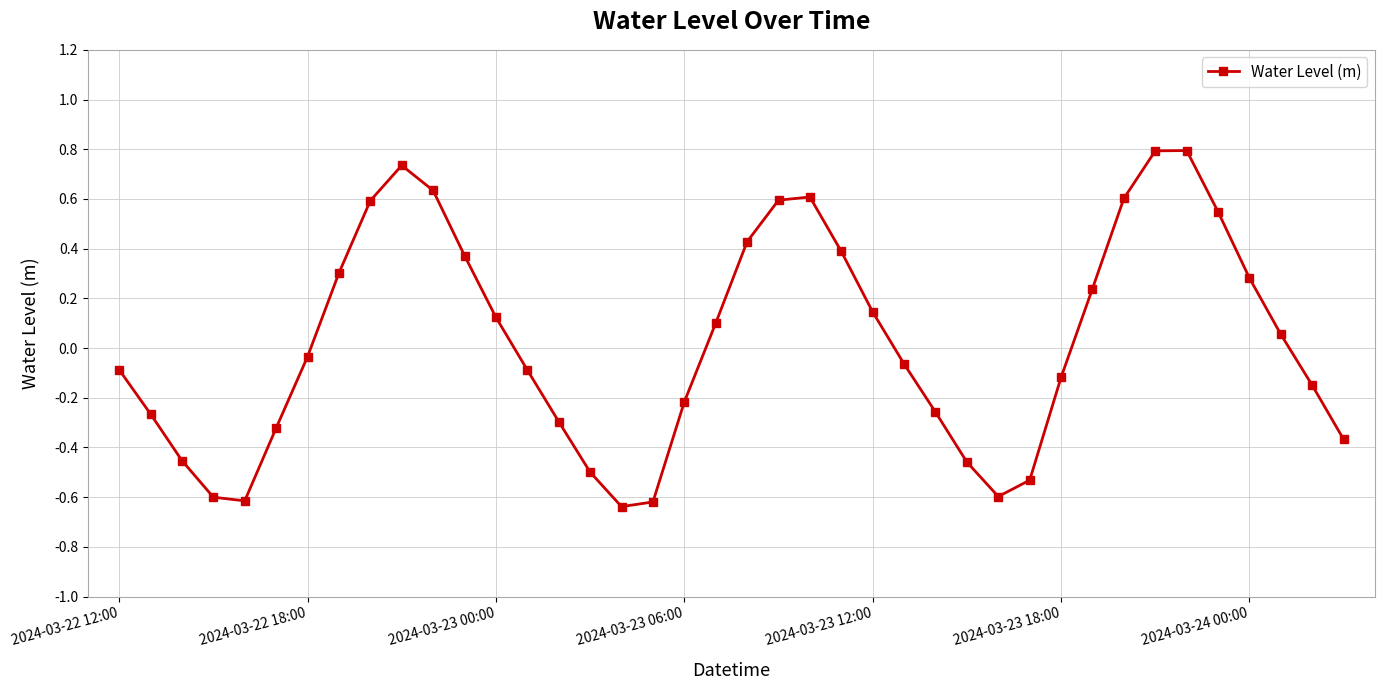

What is the difference between the second highest and second lowest values?

1.4